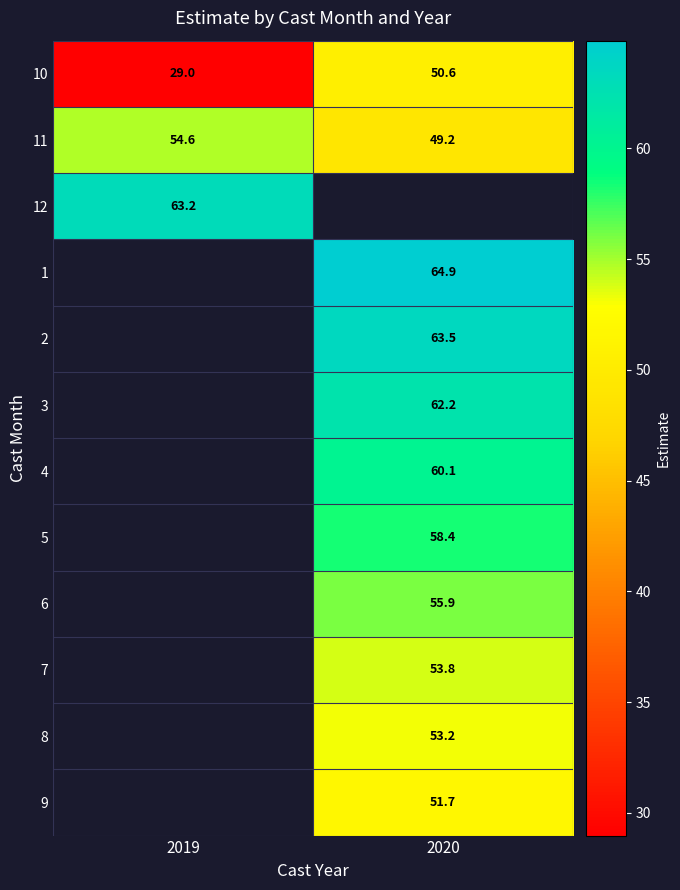

True or false: row_7 has a value of 58.4 at 2020.

True